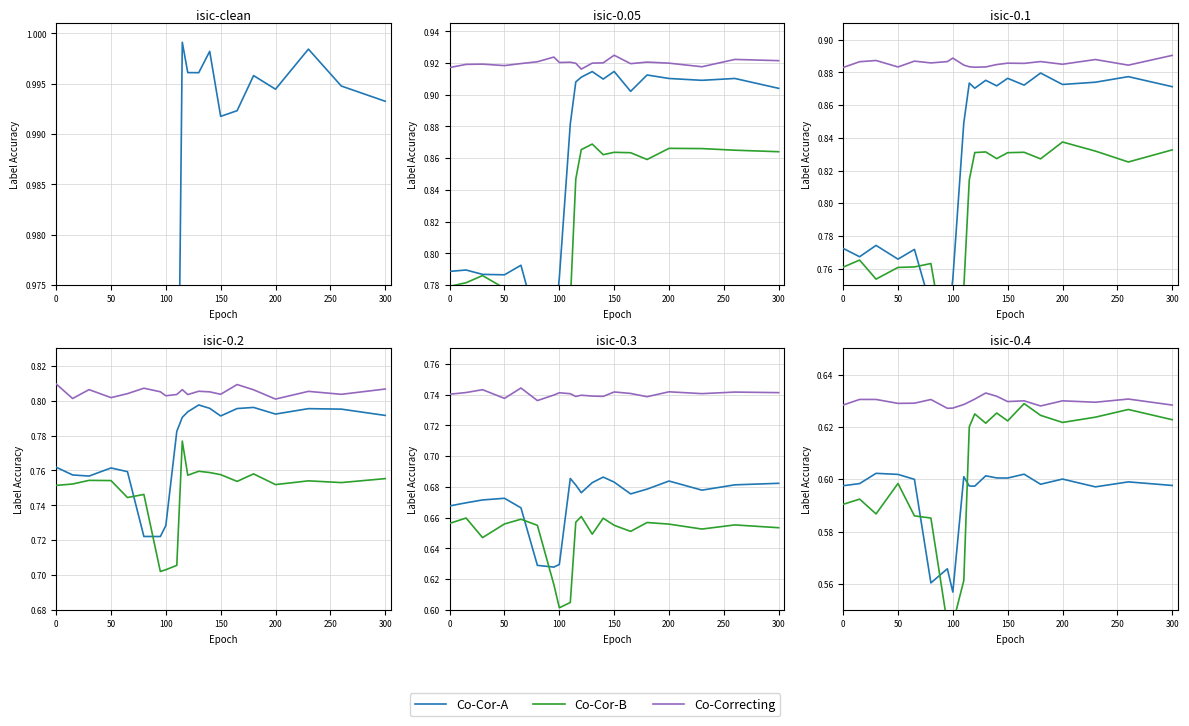

Which series has the largest total across all categories?

Co-Correcting